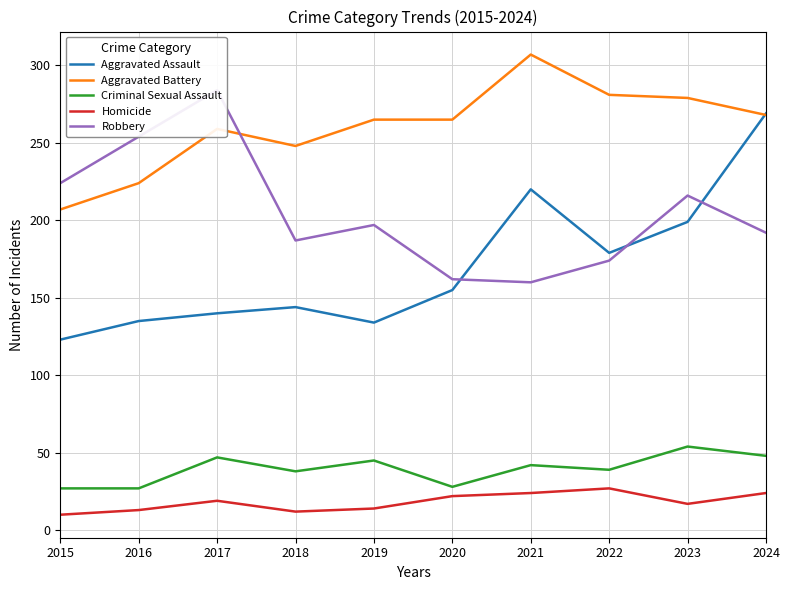

Is it true that Criminal Sexual Assault equals 20 at 2017?

False